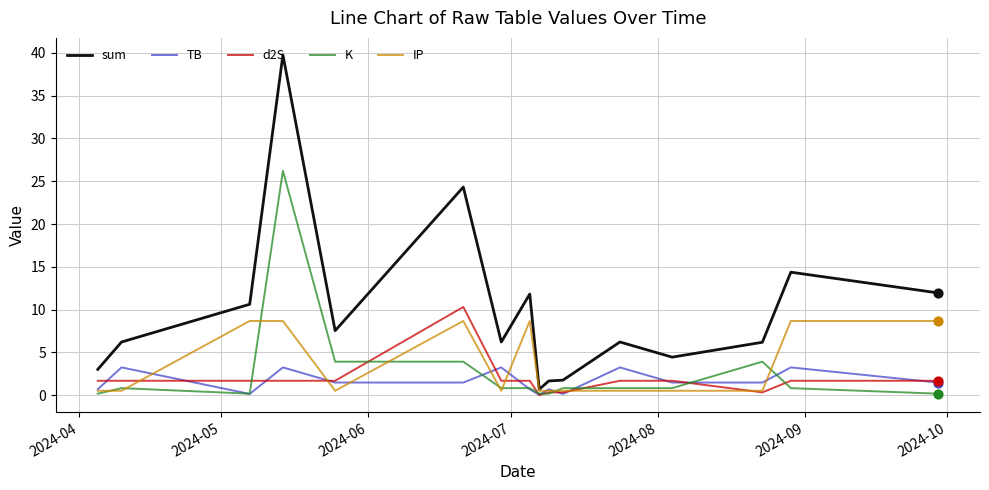

What are all the series names shown in the legend?

sum, TB, d2S, K, IP